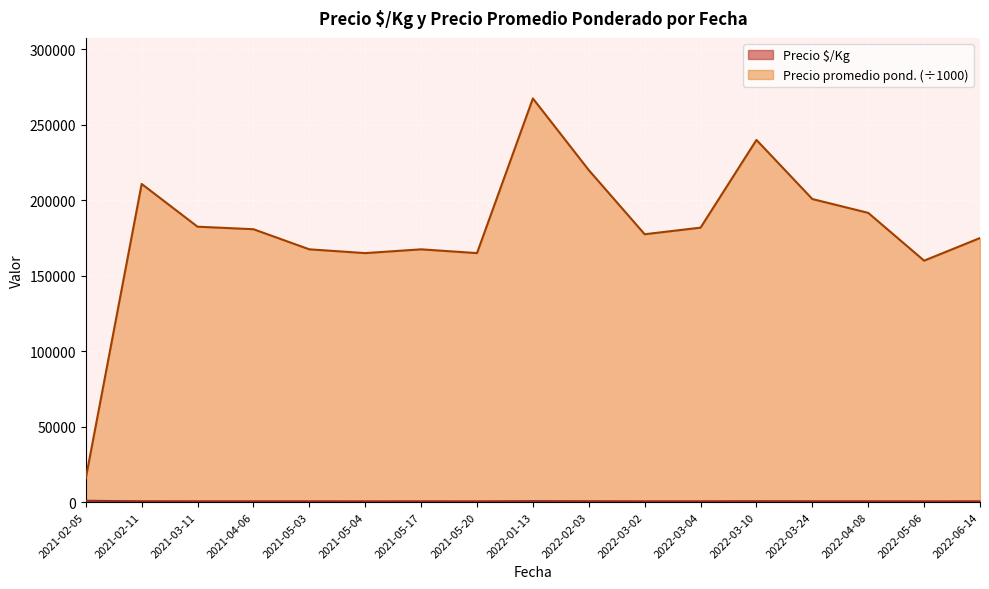

Which series has the widest spread of values?

Precio promedio pond. (÷1000)